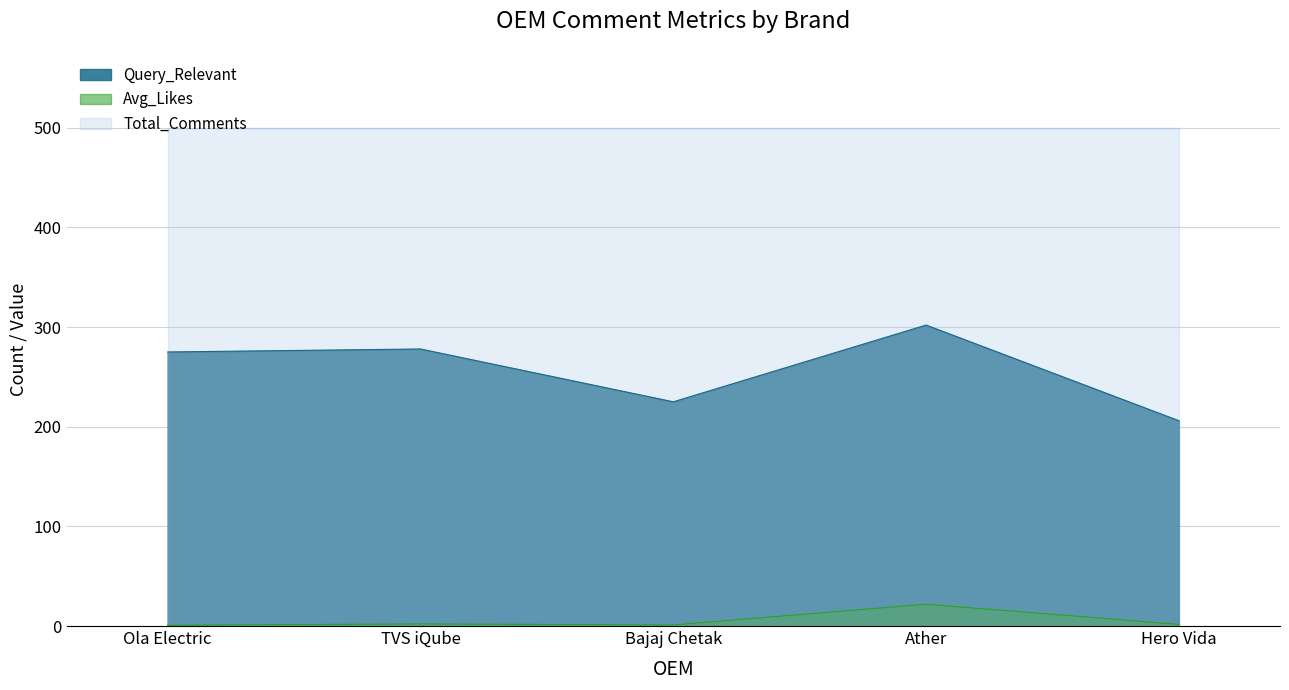

List the series in order of their peak value, lowest first.

Avg_Likes, Query_Relevant, Total_Comments